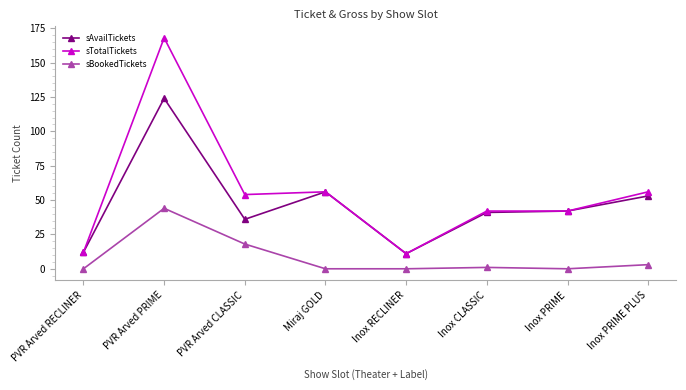

How many values in the sAvailTickets series are below 42?

4